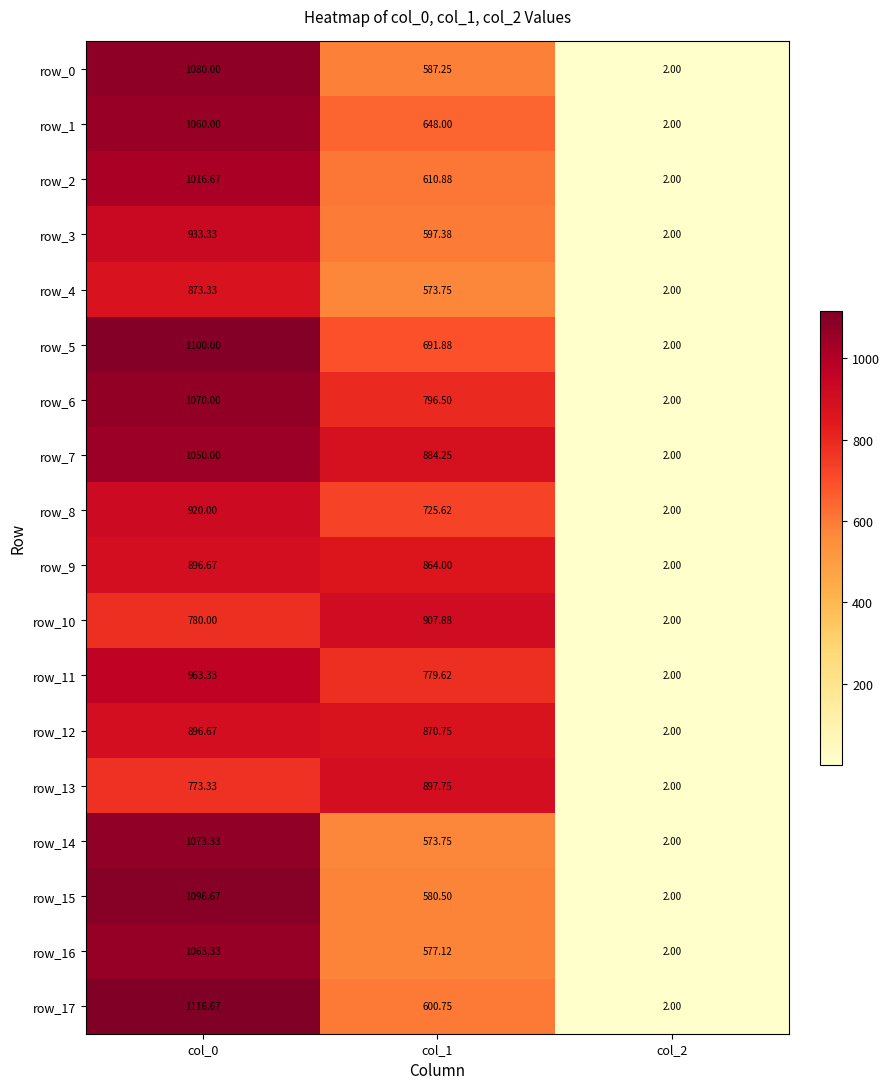

Count the number of data series in this chart.

18